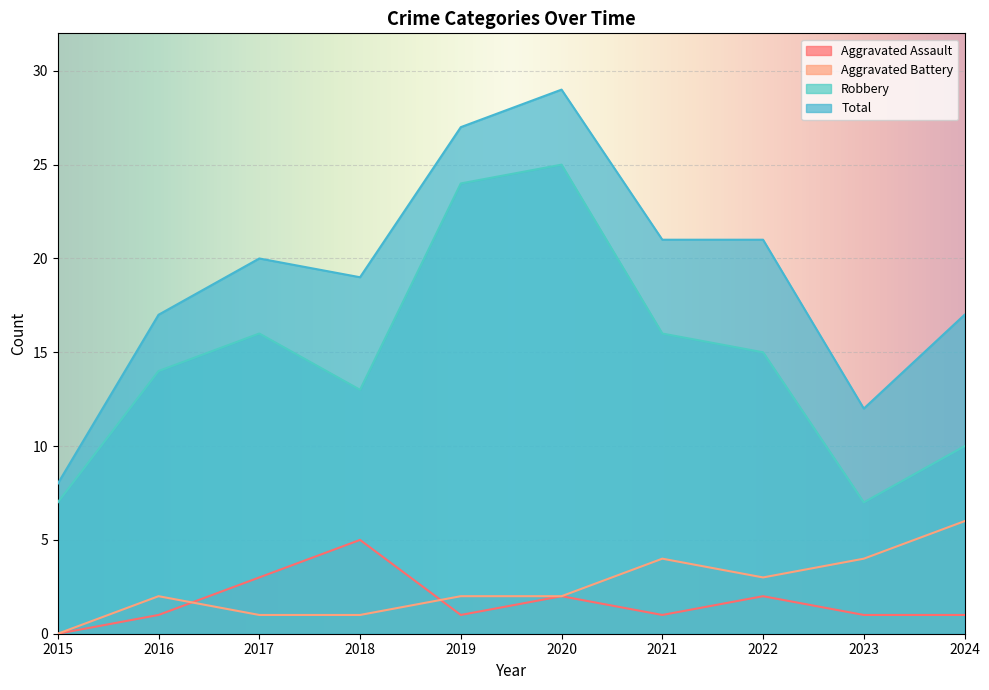

What is the sum of the Aggravated Battery values at 2016 and 2023?

6